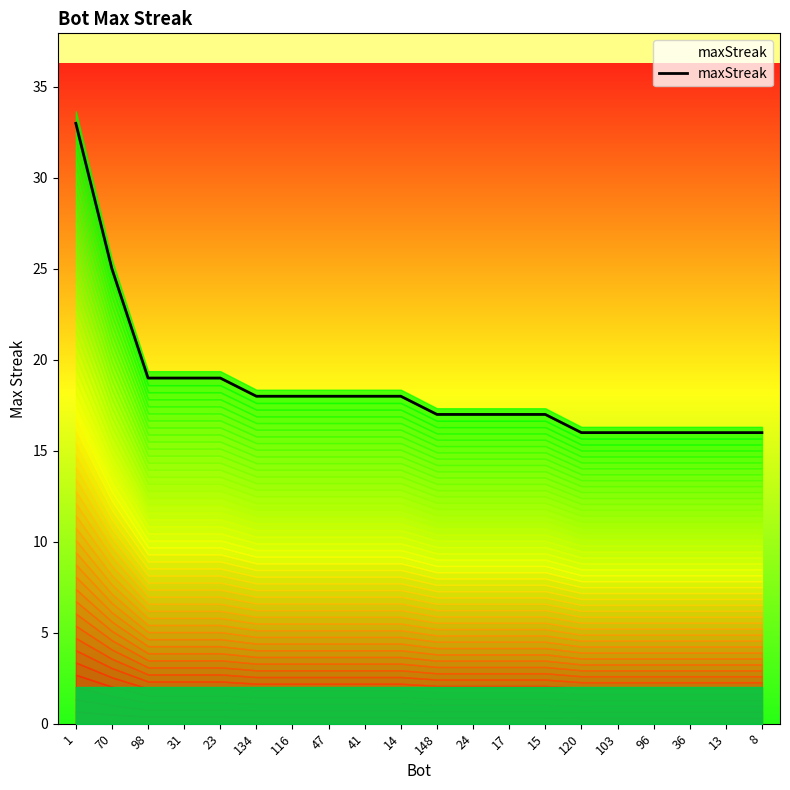

What is the label of the 6th point from the right?

120